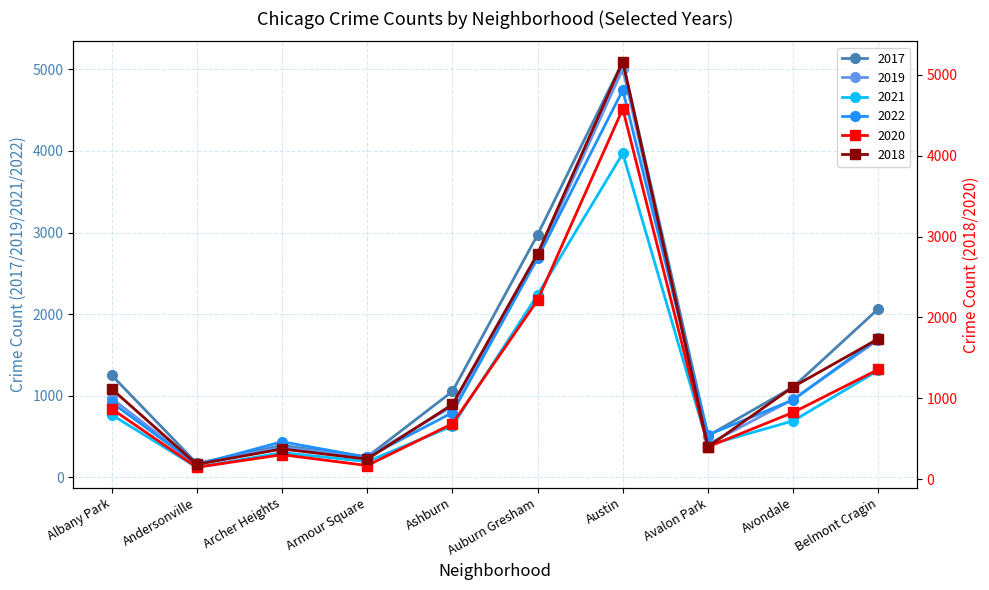

Reading left to right, extract all data points from this chart.

2017: 1252	171	391	251	1053	2973	5095	509	1107	2066
2019: 968	166	368	249	872	2700	5008	405	957	1687
2021: 767	123	303	193	629	2237	3971	395	692	1312
2022: 918	155	436	247	793	2686	4748	520	949	1711
2020: 870	147	303	169	686	2213	4578	400	826	1357
2018: 1117	183	374	248	924	2787	5162	401	1142	1736